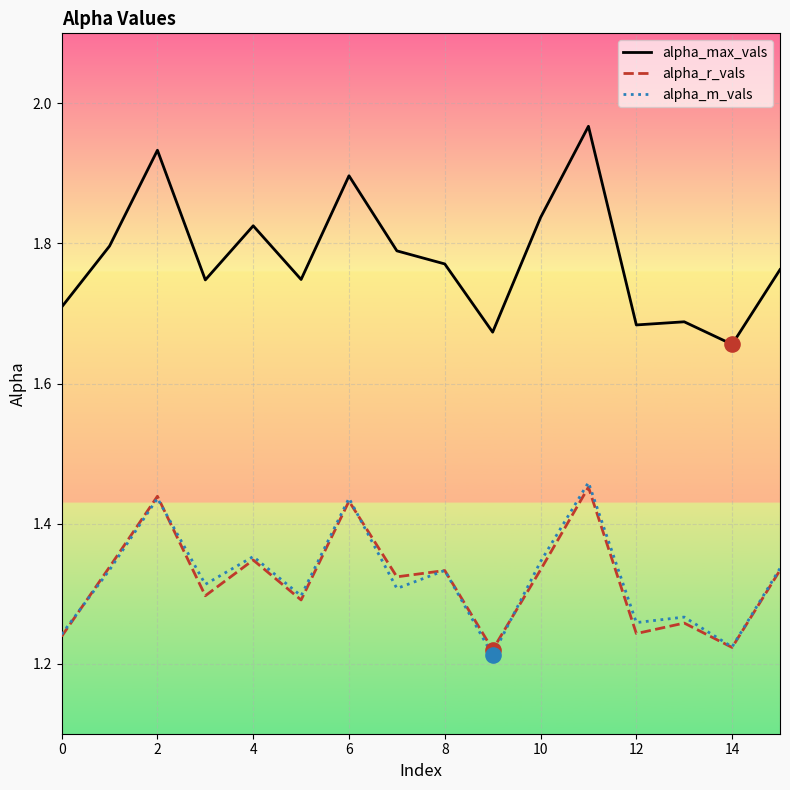

Which series has the largest total across all categories?

alpha_max_vals